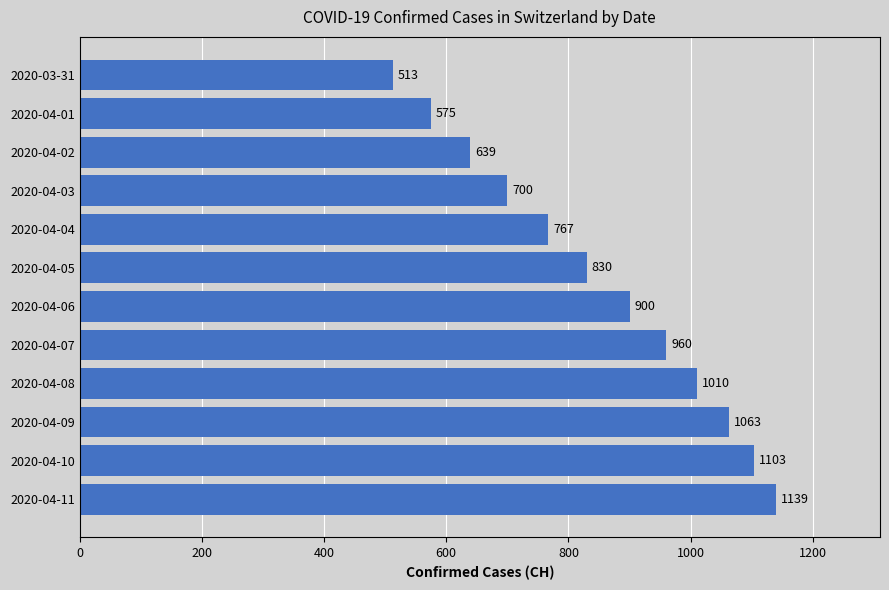

List the labels in order of value, largest first.

2020-04-11, 2020-04-10, 2020-04-09, 2020-04-08, 2020-04-07, 2020-04-06, 2020-04-05, 2020-04-04, 2020-04-03, 2020-04-02, 2020-04-01, 2020-03-31